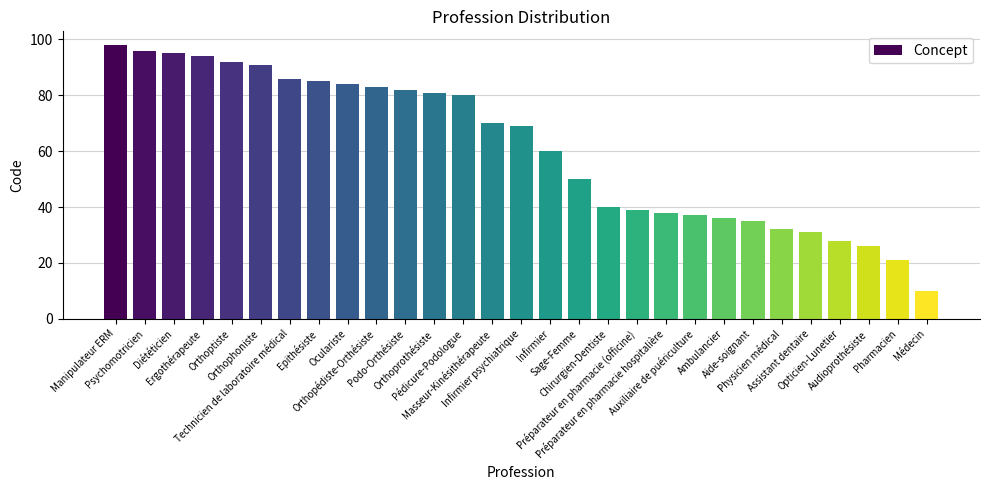

Does the chart contain stacked bars?

No